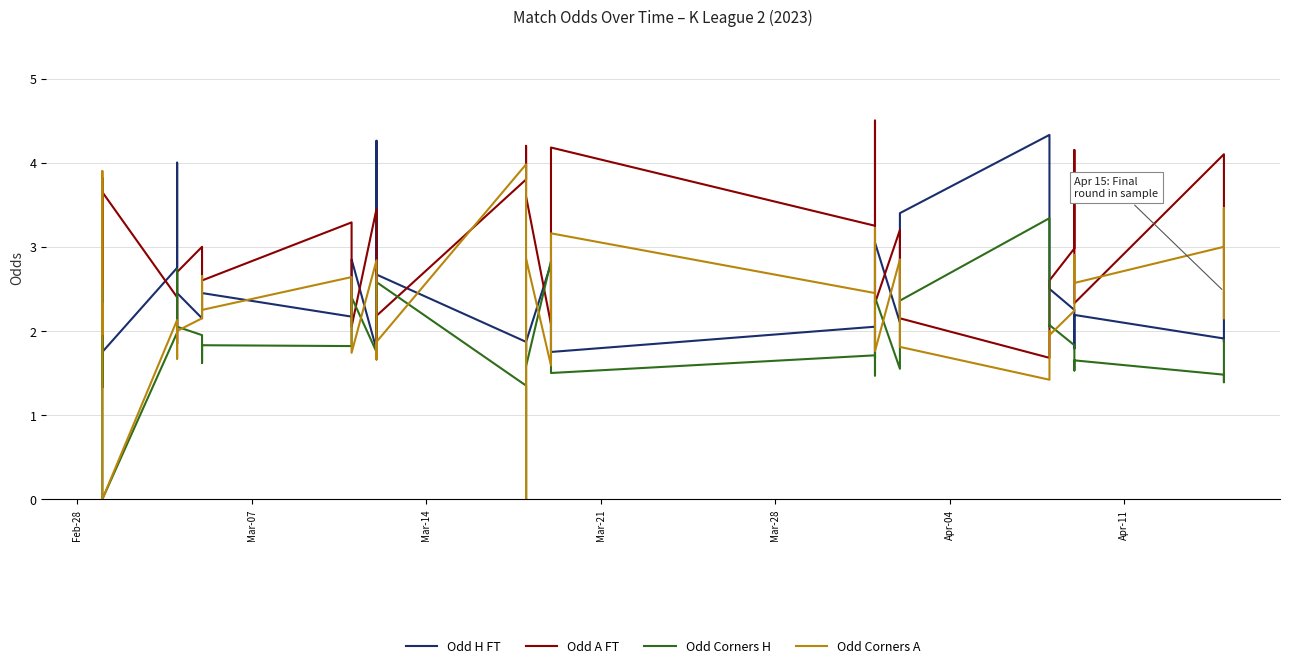

What is the value of the Odd Corners A point at the 37th from the left?

3.0